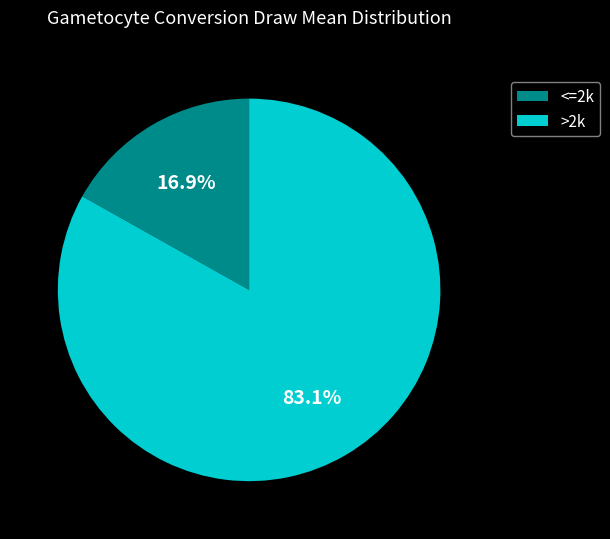

Between >2k and <=2k, which is larger?

>2k